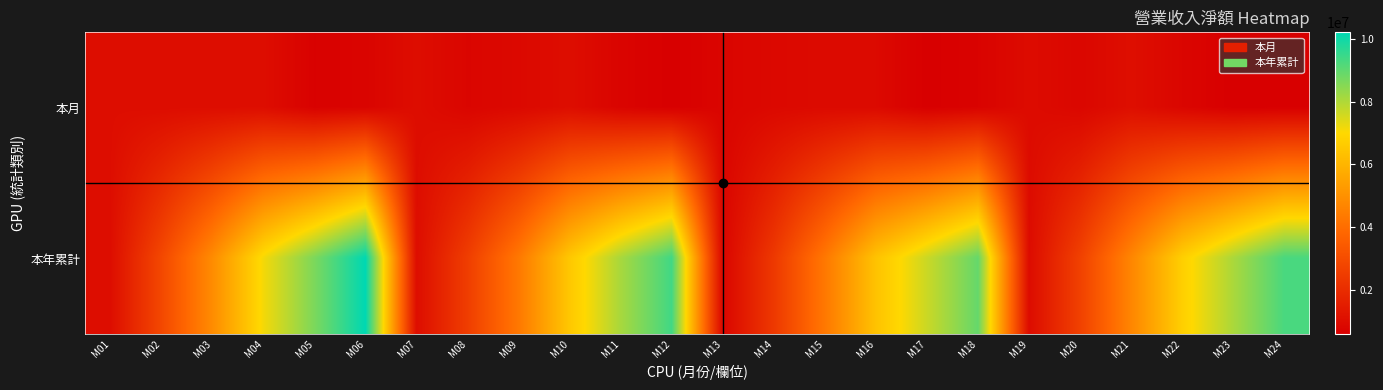

Between M08 and M12, which series saw the biggest shift?

本年累計